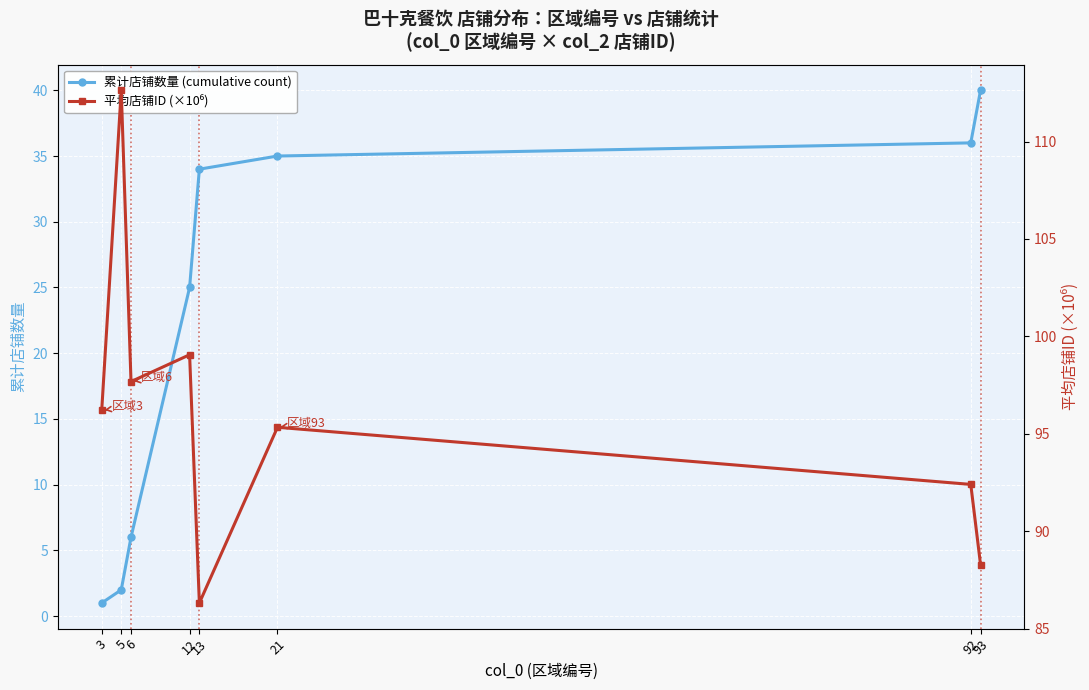

What is the difference between the maximum and minimum values in the 平均店铺ID (×10⁶) series?

26.3